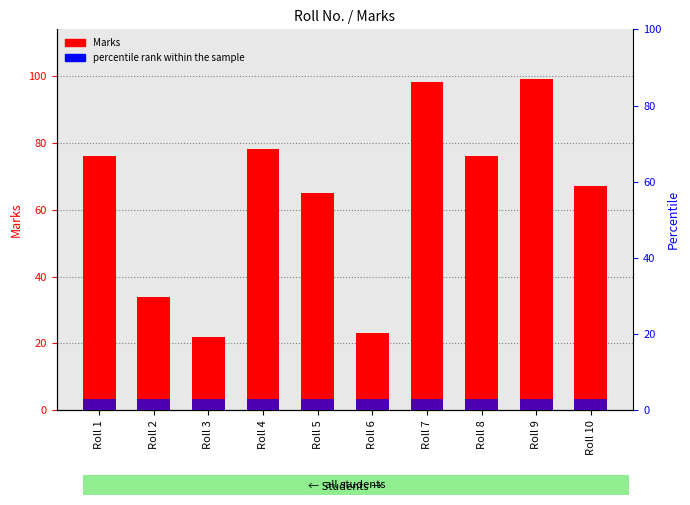

Which category has the highest value in the Marks series?

Roll 9